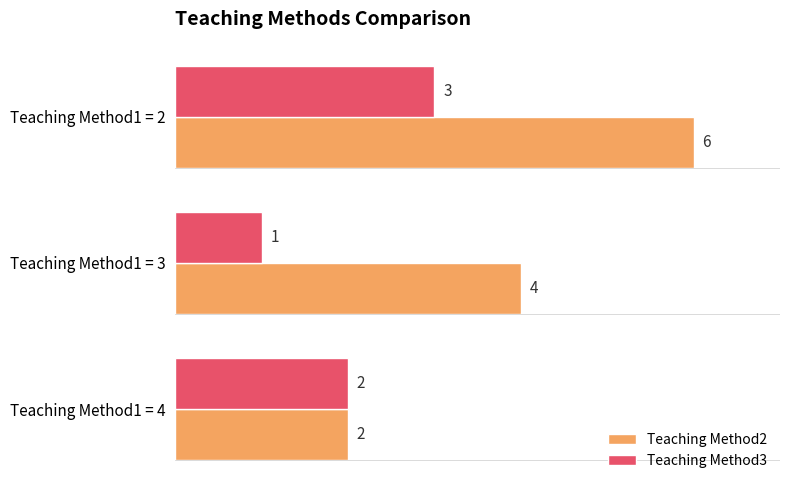

True or false: Teaching Method3 has a value of 5 at Teaching Method1 = 2.

False